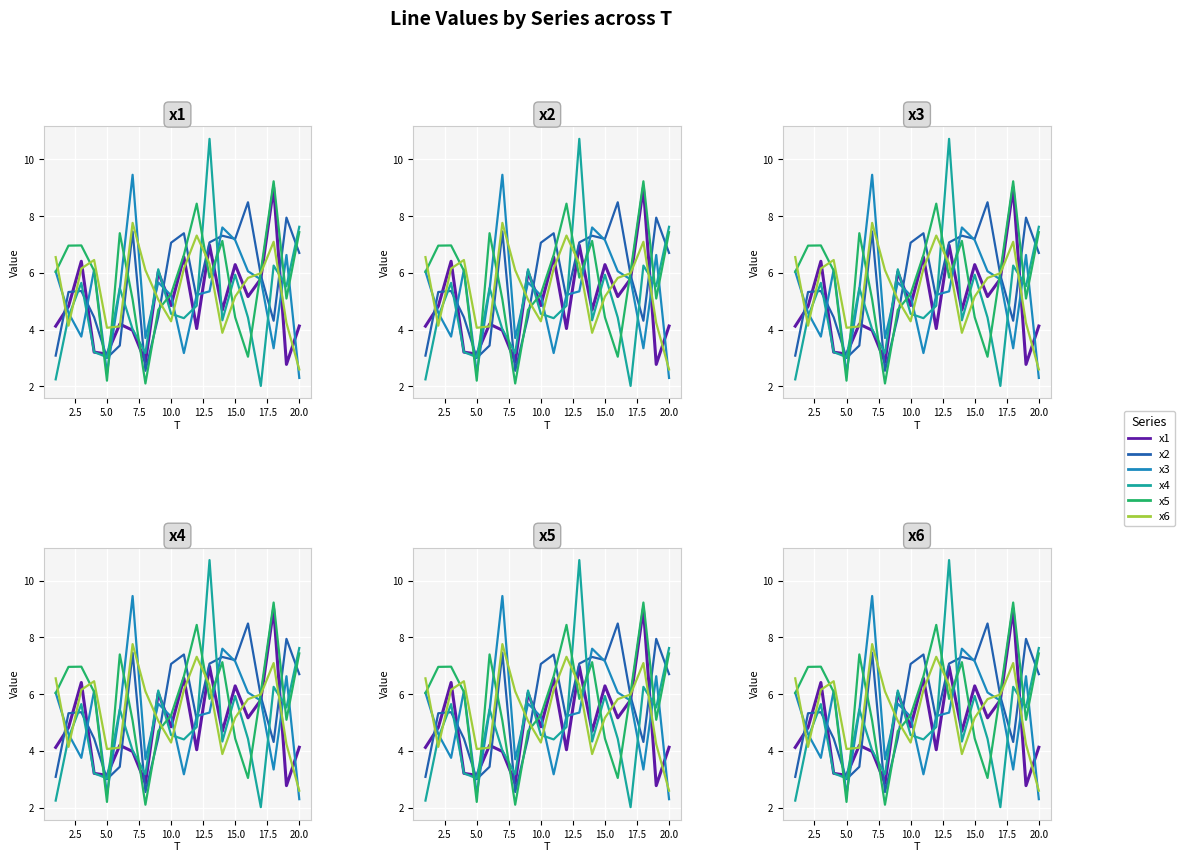

How many lines are shown in the chart?

6